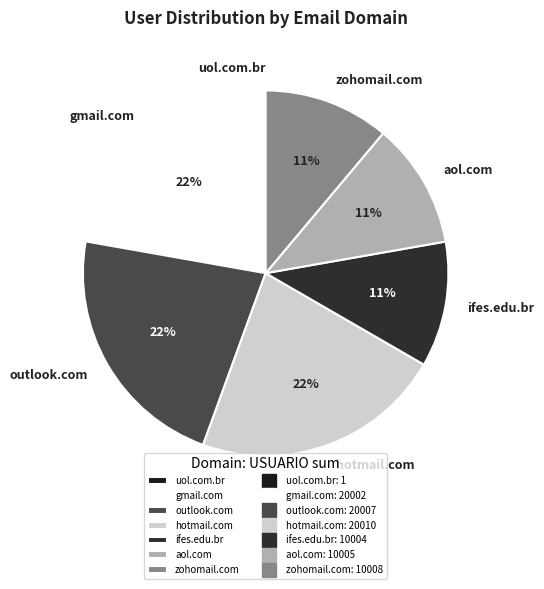

Does gmail.com account for over 50% of the chart?

No